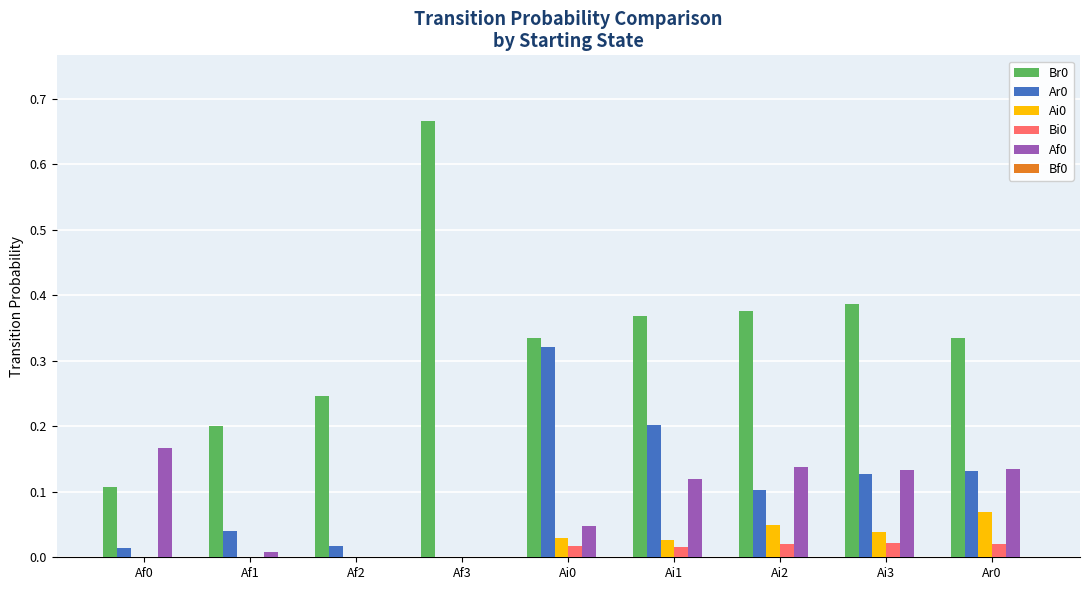

The value of Af0 at Ai1 is 0.1. True or false?

True